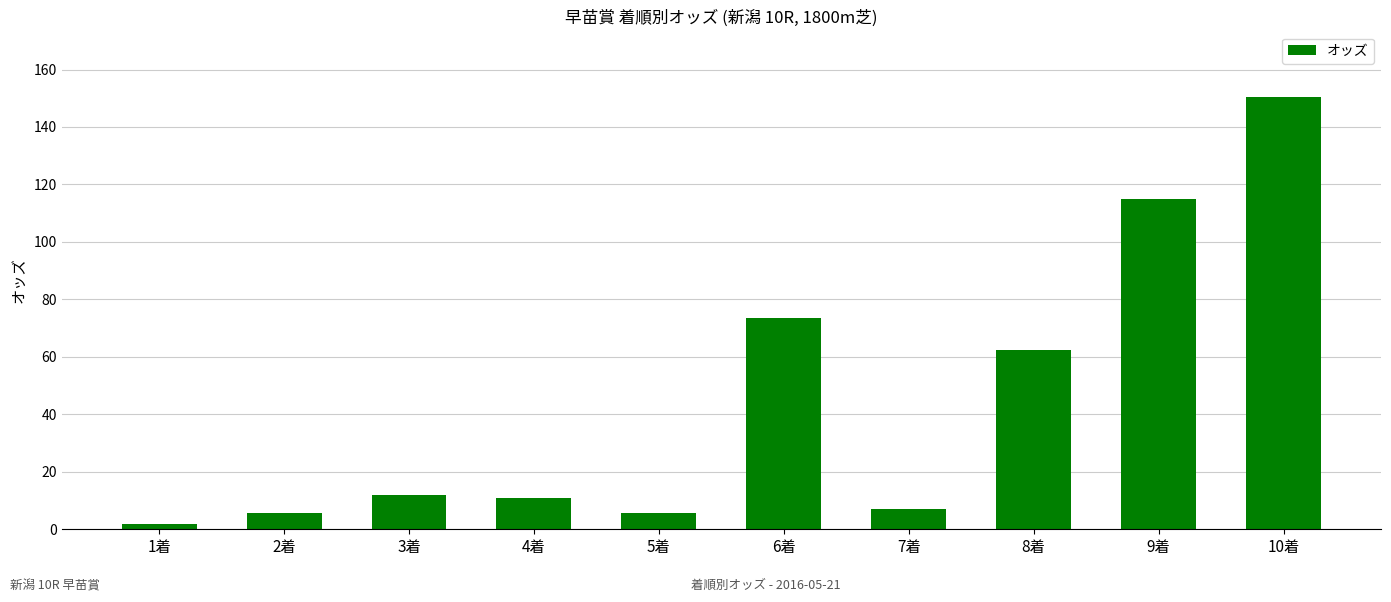

Reading left to right, list all the values displayed in this chart.

1着=1.8	2着=5.8	3着=12.0	4着=11.0	5着=5.8	6着=73.6	7着=7.1	8着=62.5	9着=114.8	10着=150.6